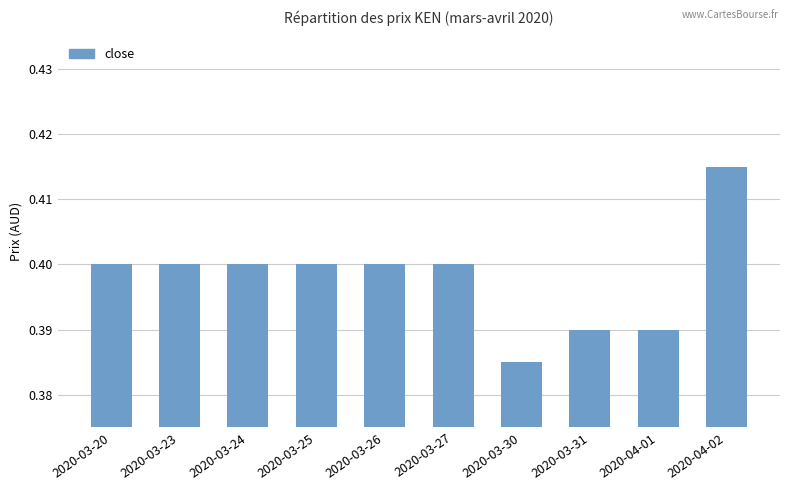

The value at 2020-04-02 is 0.6. True or false?

False